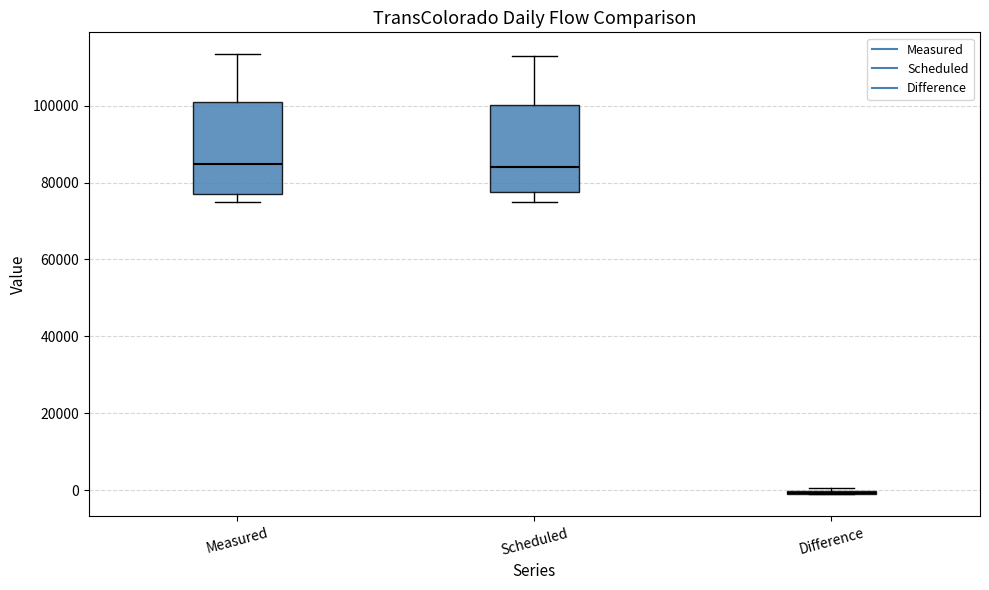

Where is the lower edge of the box for Scheduled on the y-axis? The values are not printed on the chart, so give them approximately, as read against the axis.

78000